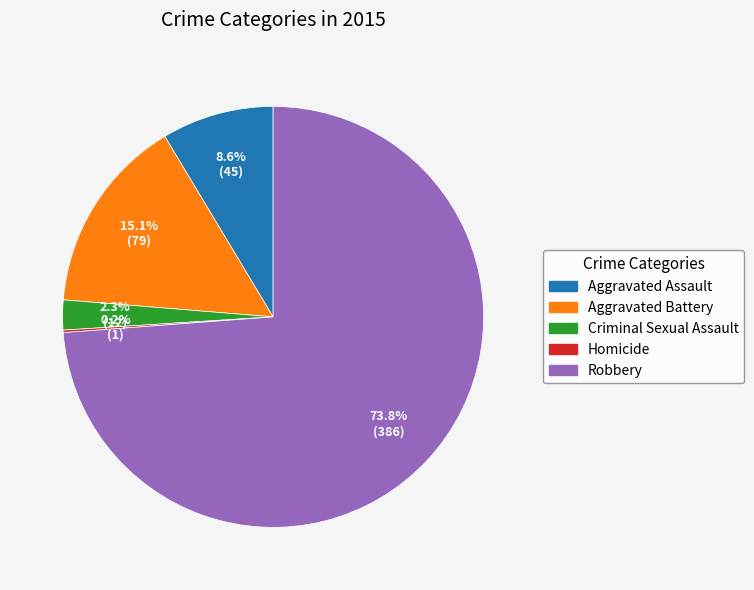

Is the sum of Criminal Sexual Assault and Aggravated Battery greater than half?

No